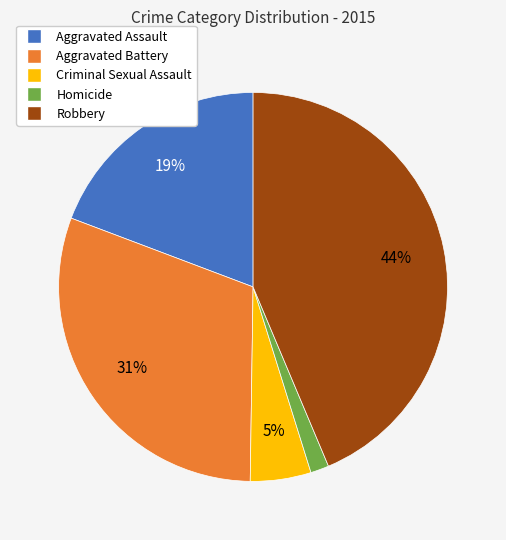

Is the sum of Aggravated Battery and Criminal Sexual Assault greater than half?

No